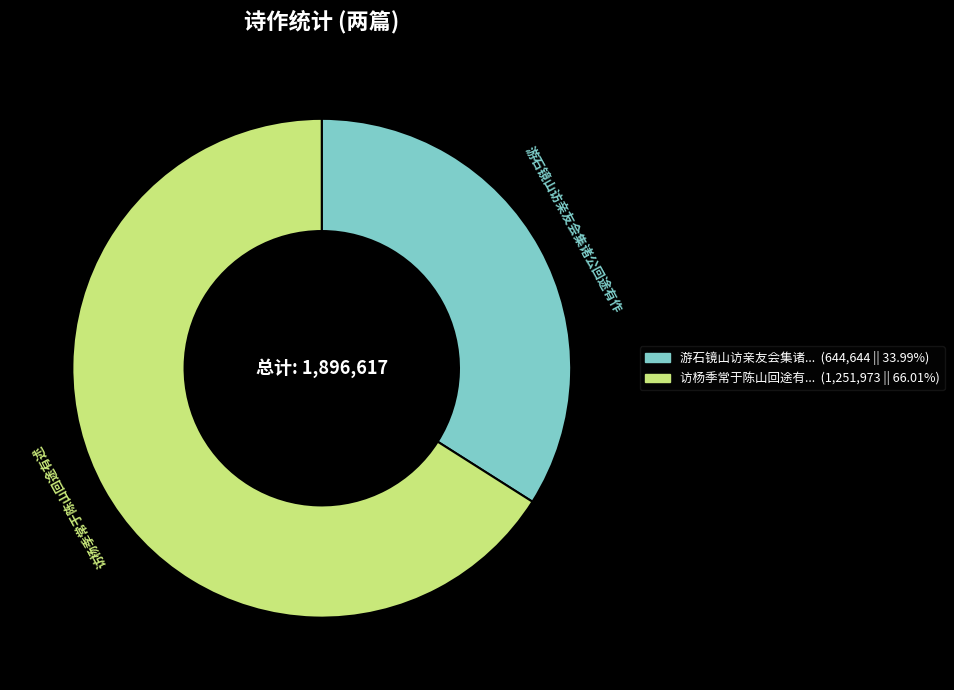

Do 访杨季常于陈山回途有述 and 游石镜山访亲友会集诸公回途有作 together represent more than half of the pie?

Yes